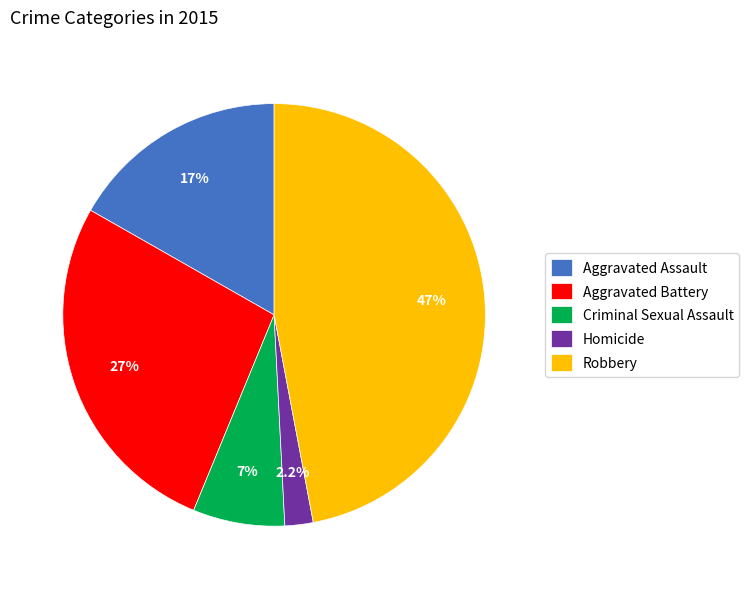

Combined, do Aggravated Assault and Aggravated Battery account for over 50%?

No